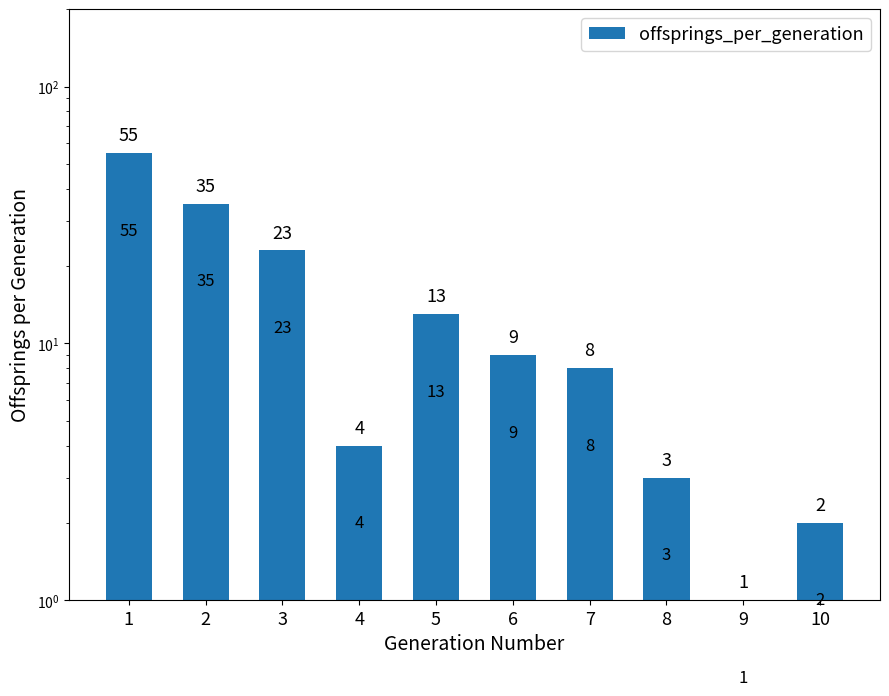

Which has a higher value, 1 or 3?

1